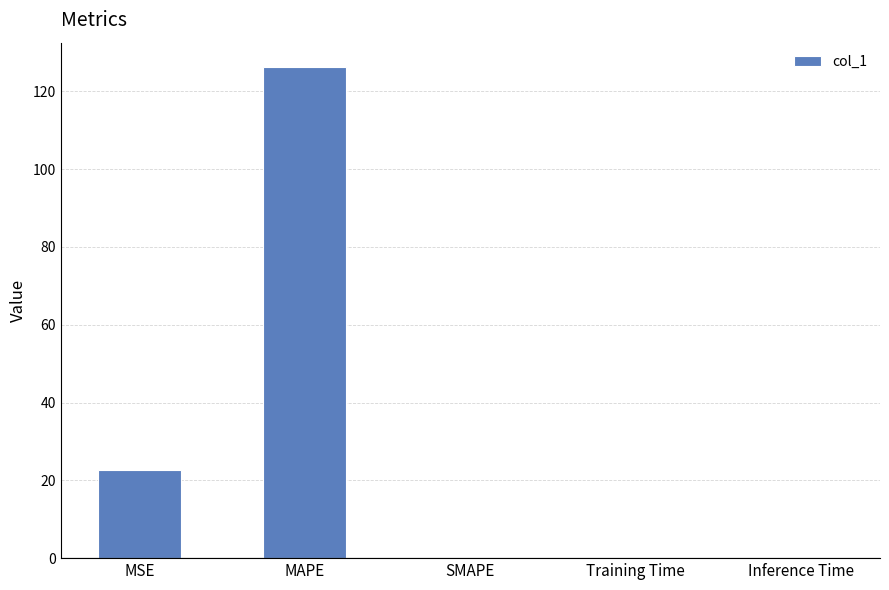

What is the sum of all values?

148.9